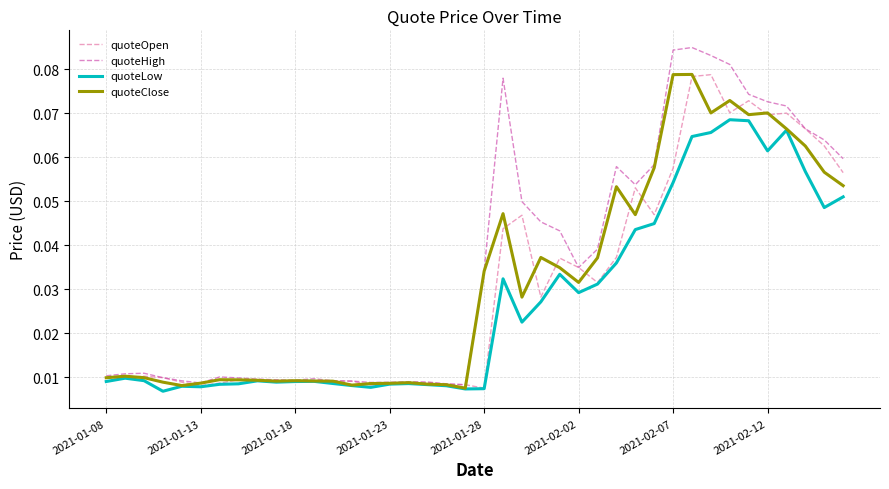

Which series has the widest spread of values?

quoteHigh